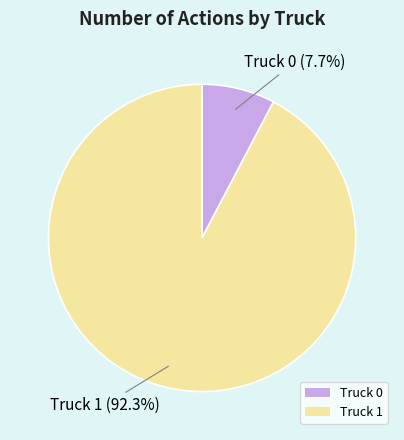

What is the smallest slice in the pie chart?

Truck 0